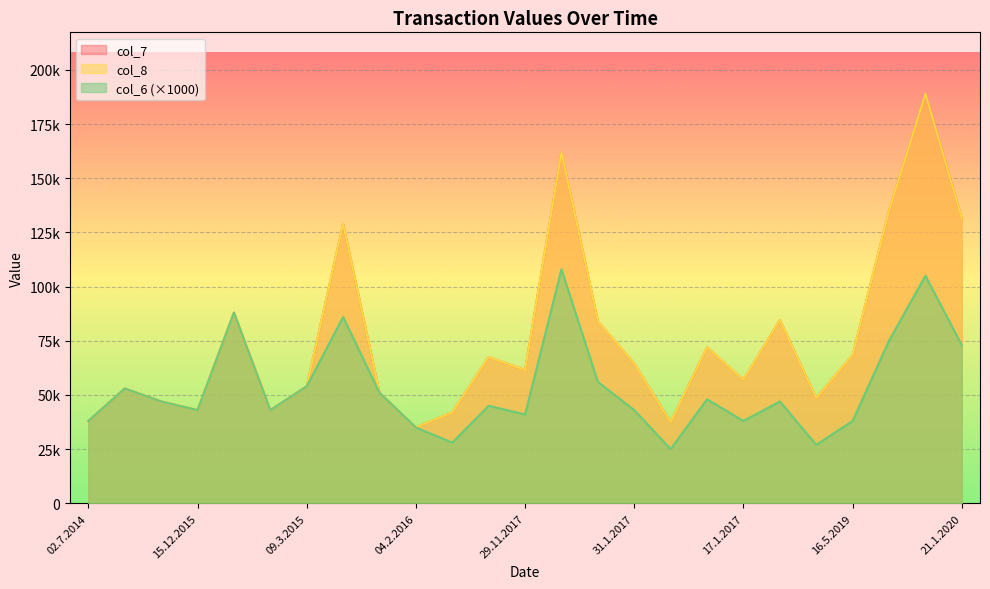

What is the value of the col_7 point at the 5th from the left?

88000